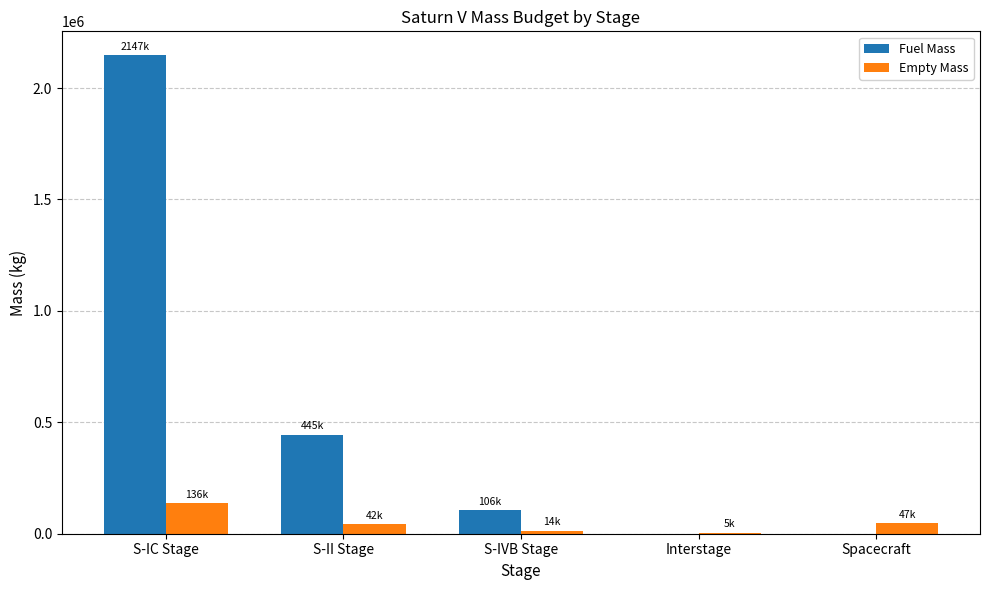

At which category does the chart reach its peak across all series?

S-IC Stage